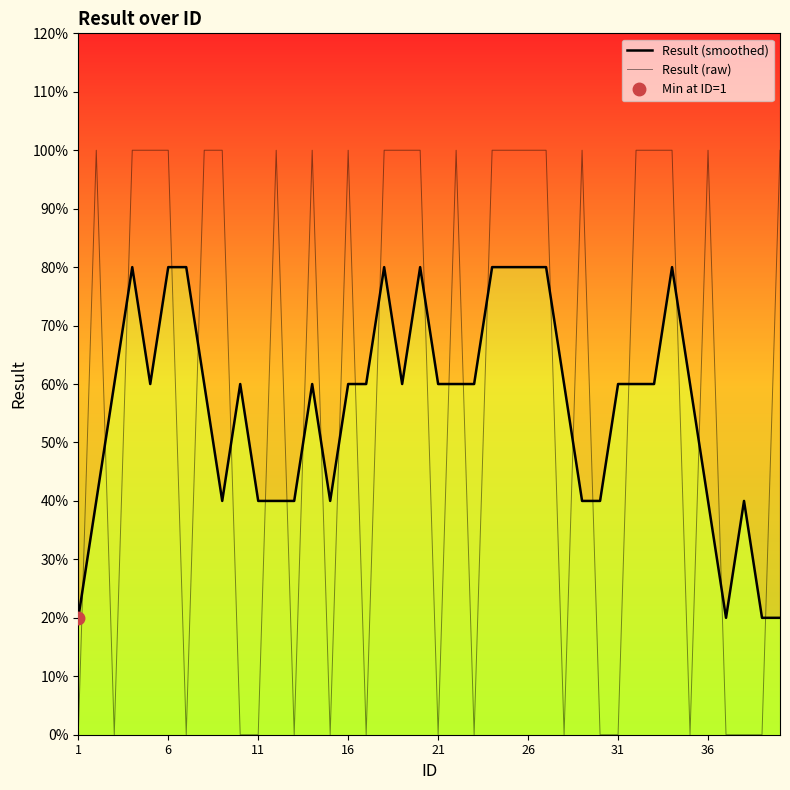

In Result (smoothed), how many points are higher than both neighbors (excluding endpoints)?

7